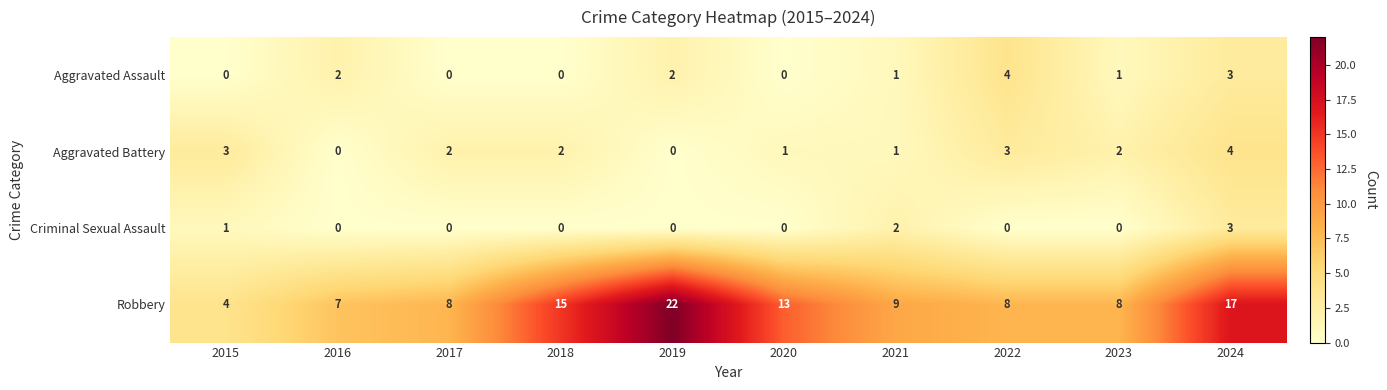

At how many categories does at least one series exceed 14?

3